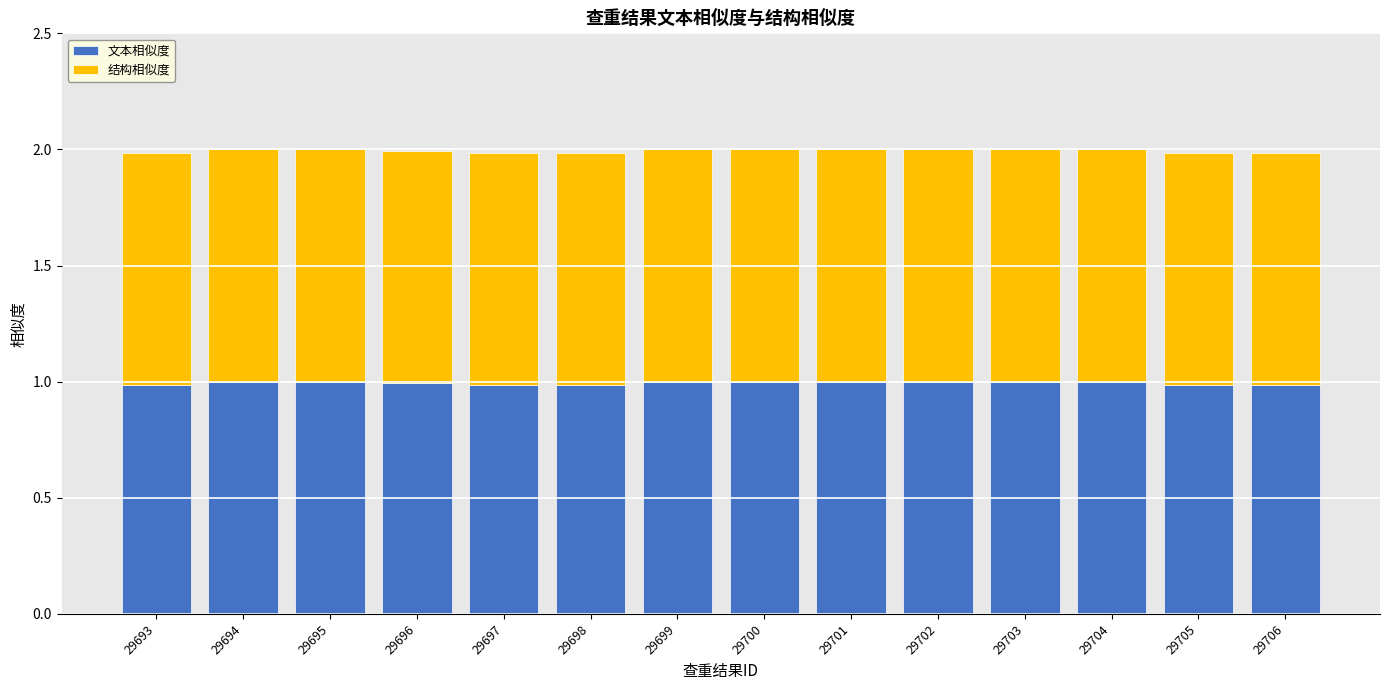

What is the sum of all 文本相似度 values?

13.9